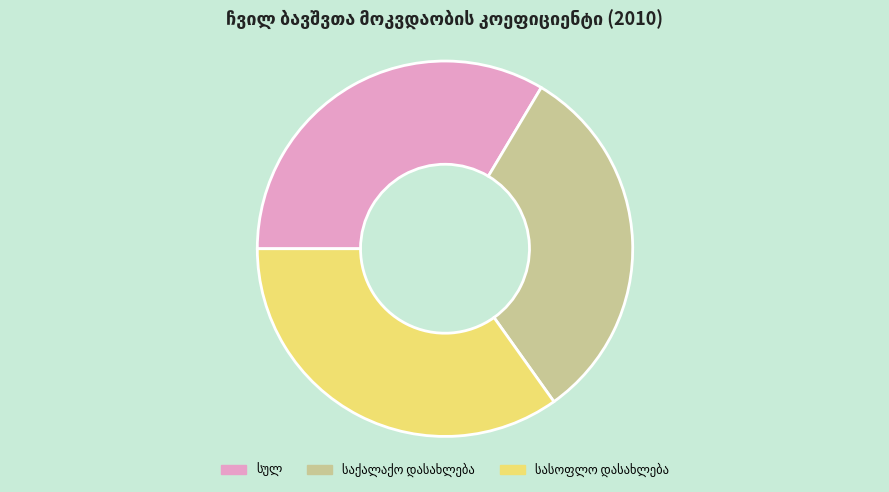

Is there a majority slice in this chart?

No